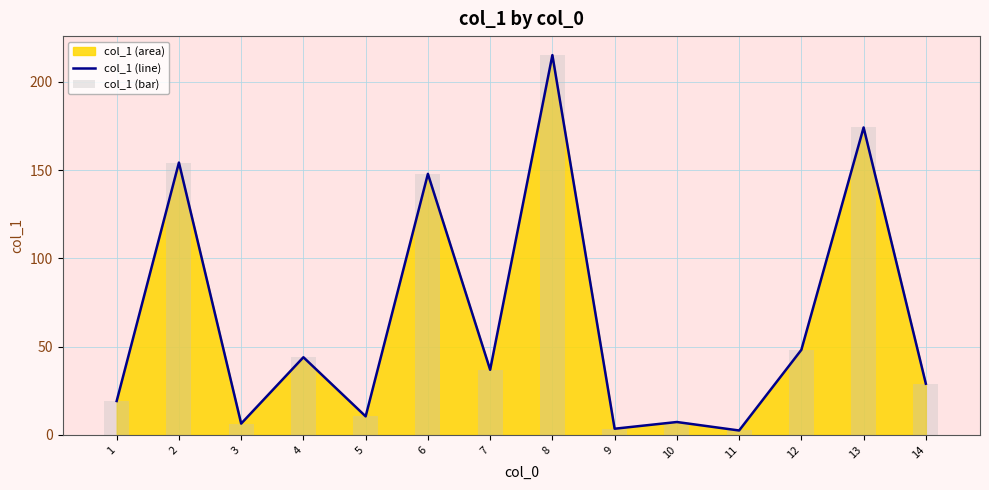

Which category has the highest value across all series?

8